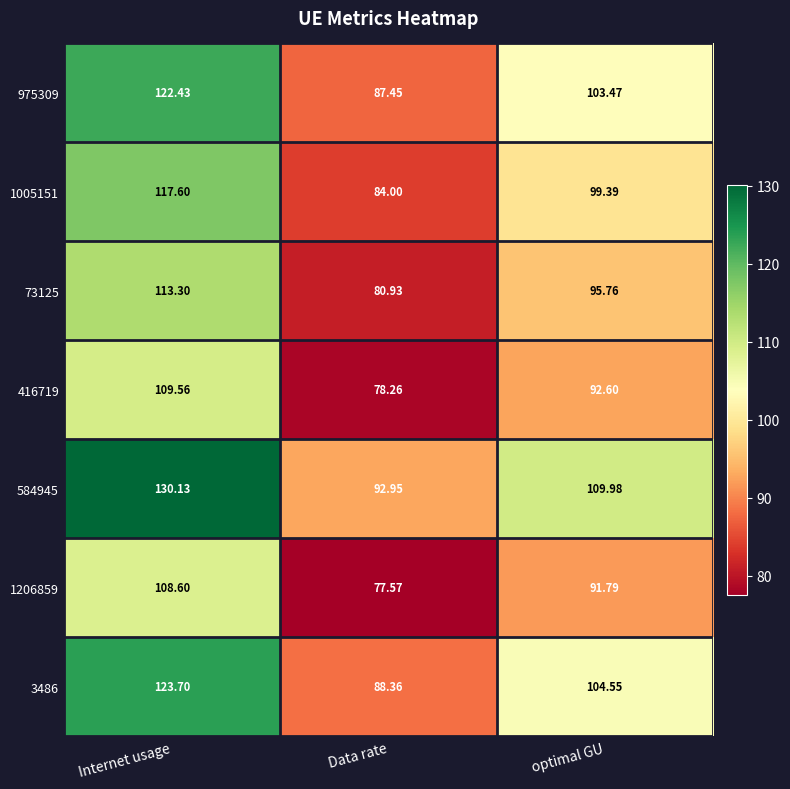

Which series has the largest range (max minus min)?

584945